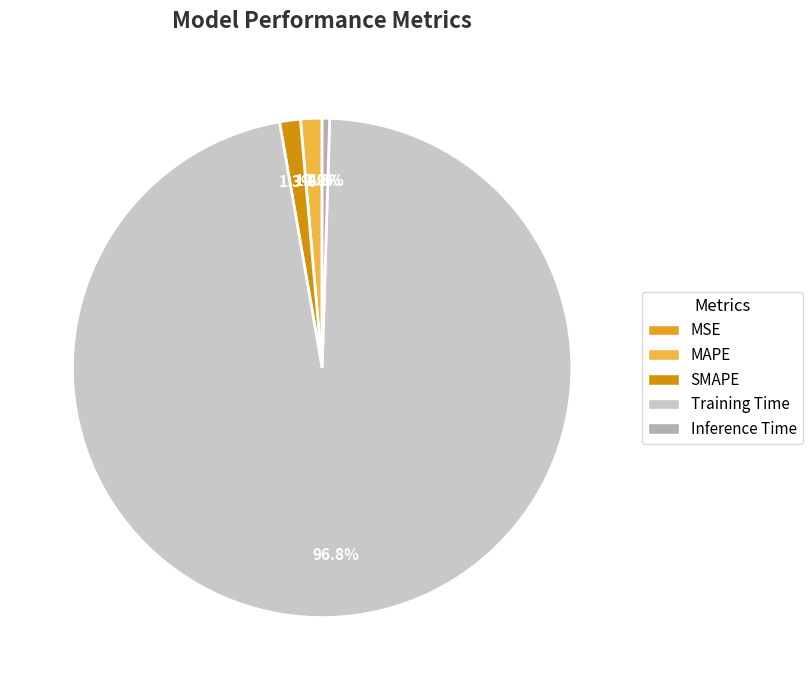

Count the number of slices in the pie.

5